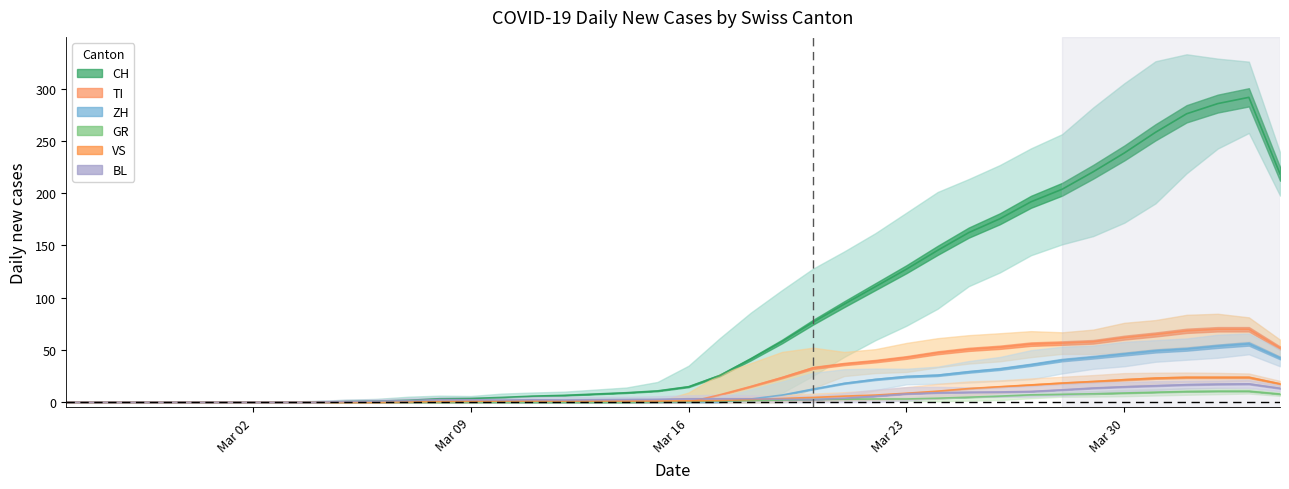

Reading right to left, list all the values displayed in this chart.

CH: 218.5	291.8	285.8	276.0	258.2	238.5	220.5	203.8	191.8	175.5	162.2	145.2	127.2	110.5	93.8	76.5	58.0	41.2	25.5	14.8	10.8	9.0	7.8	6.5	5.8	4.5	3.5	3.2	1.8	1.0	0.5	0.0	0.0	0.0	0.0	0.0	0.0	0.0	0.0	0.0
GR: 7.8	10.5	10.5	10.2	9.5	8.8	8.0	7.5	7.0	5.8	4.8	3.8	3.0	3.0	2.8	2.5	2.0	1.5	1.0	0.5	0.2	0.0	0.0	0.0	0.0	0.0	0.0	0.0	0.0	0.0	0.0	0.0	0.0	0.0	0.0	0.0	0.0	0.0	0.0	0.0
VS: 17.5	23.8	23.8	23.8	23.0	21.5	19.8	18.2	16.5	14.8	13.0	10.5	8.5	6.8	5.8	4.5	3.5	2.5	1.5	1.2	1.0	1.0	1.0	1.0	1.0	1.0	0.8	0.5	0.2	0.0	0.0	0.0	0.0	0.0	0.0	0.0	0.0	0.0	0.0	0.0
BL: 13.2	17.5	17.2	16.8	15.8	14.8	13.5	11.8	10.2	9.8	9.5	9.0	8.0	5.8	3.8	2.5	2.8	3.2	3.2	3.2	2.8	2.5	2.2	2.0	2.2	2.0	2.2	2.5	1.5	1.0	0.5	0.0	0.0	0.0	0.0	0.0	0.0	0.0	0.0	0.0
TI: 51.8	69.8	69.8	68.2	64.8	61.8	57.8	56.5	55.5	52.5	50.5	47.2	42.8	39.2	36.5	32.8	23.5	15.0	7.0	0.0	0.0	0.0	0.0	0.0	0.0	0.0	0.0	0.0	0.0	0.0	0.0	0.0	0.0	0.0	0.0	0.0	0.0	0.0	0.0	0.0
ZH: 42.2	55.8	53.5	50.8	49.0	46.0	43.0	40.2	35.8	31.8	29.0	25.8	24.5	21.8	18.0	12.5	6.8	3.0	0.0	0.0	0.0	0.0	0.0	0.0	0.0	0.0	0.0	0.0	0.0	0.0	0.0	0.0	0.0	0.0	0.0	0.0	0.0	0.0	0.0	0.0